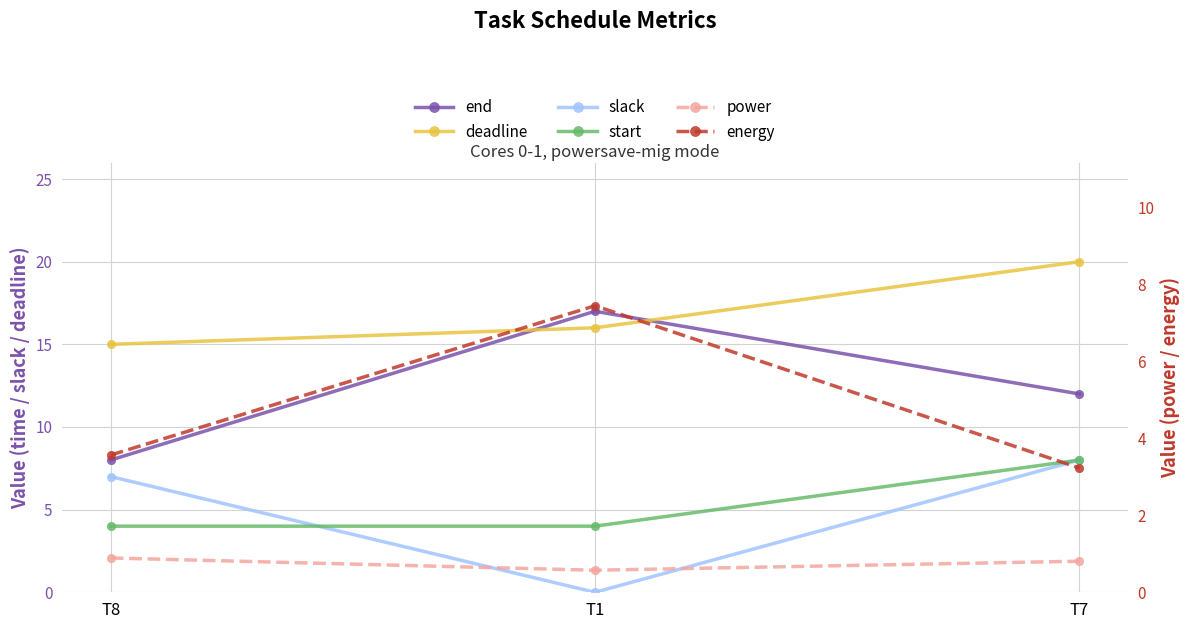

What is the maximum value shown in the chart?

20.0